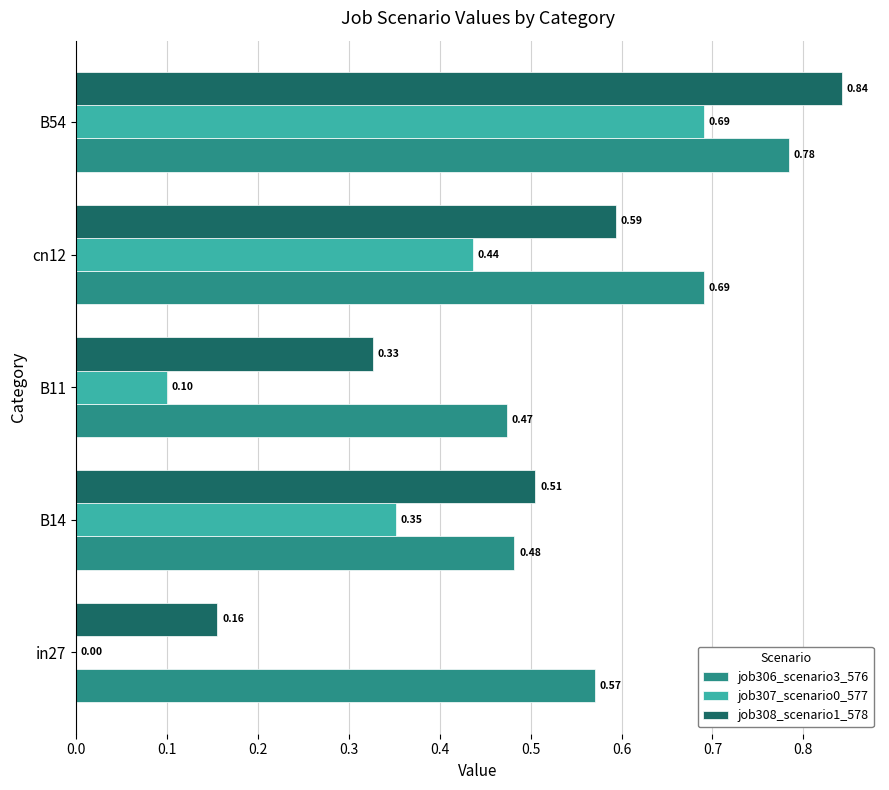

Which series has the largest range (max minus min)?

job307_scenario0_577